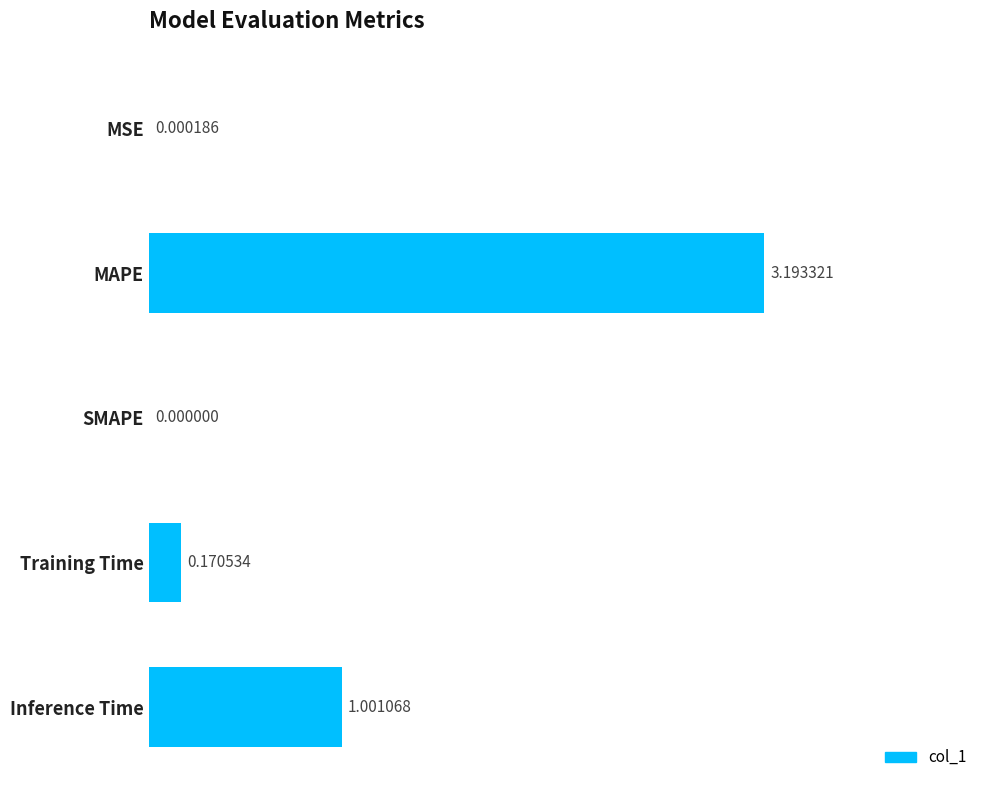

What is the sum of the values at Inference Time and MSE?

1.0